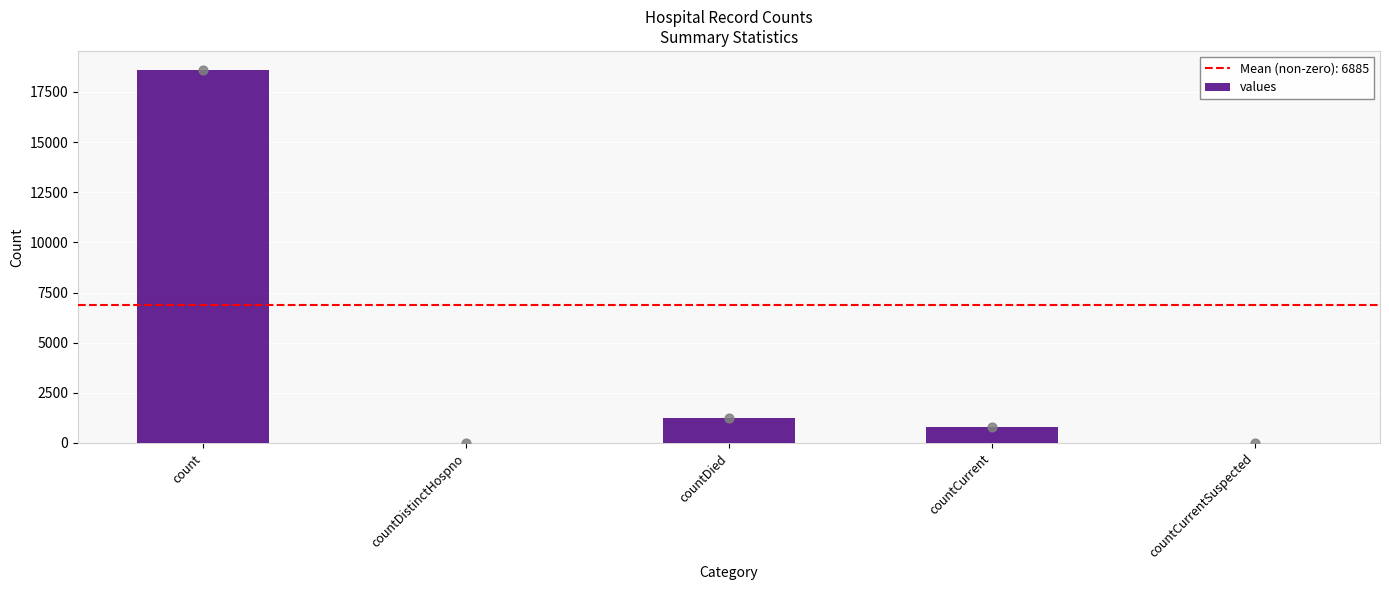

Which has a higher value, countCurrent or countCurrentSuspected?

countCurrent